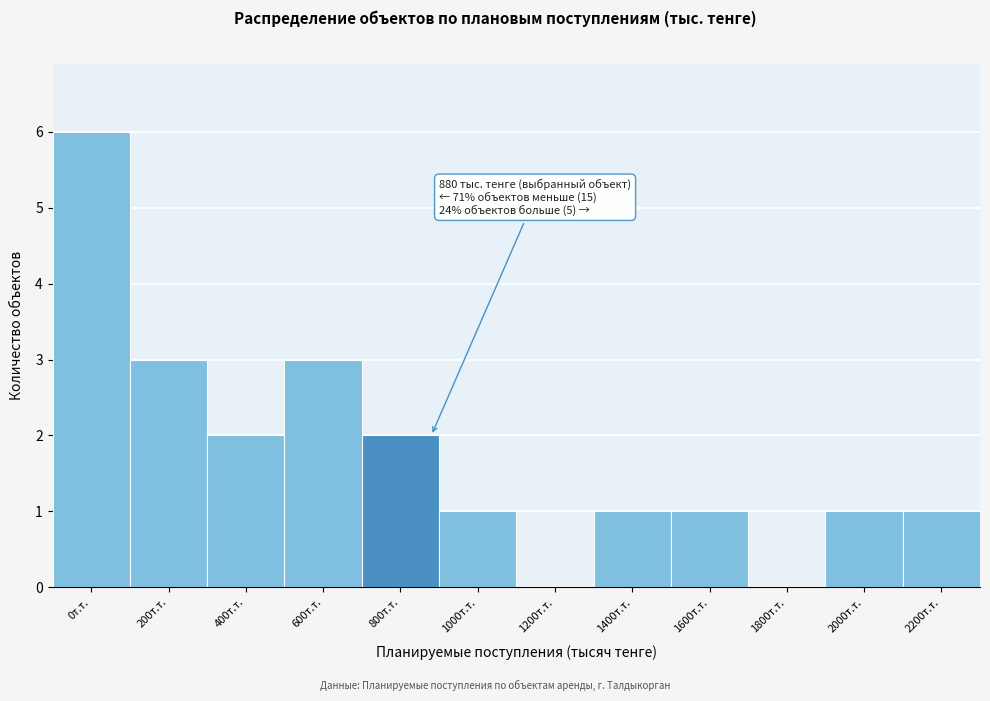

Reading right to left, list all the values displayed in this chart.

2200т.т.=1	2000т.т.=1	1800т.т.=0	1600т.т.=1	1400т.т.=1	1200т.т.=0	1000т.т.=1	800т.т.=2	600т.т.=3	400т.т.=2	200т.т.=3	0т.т.=6